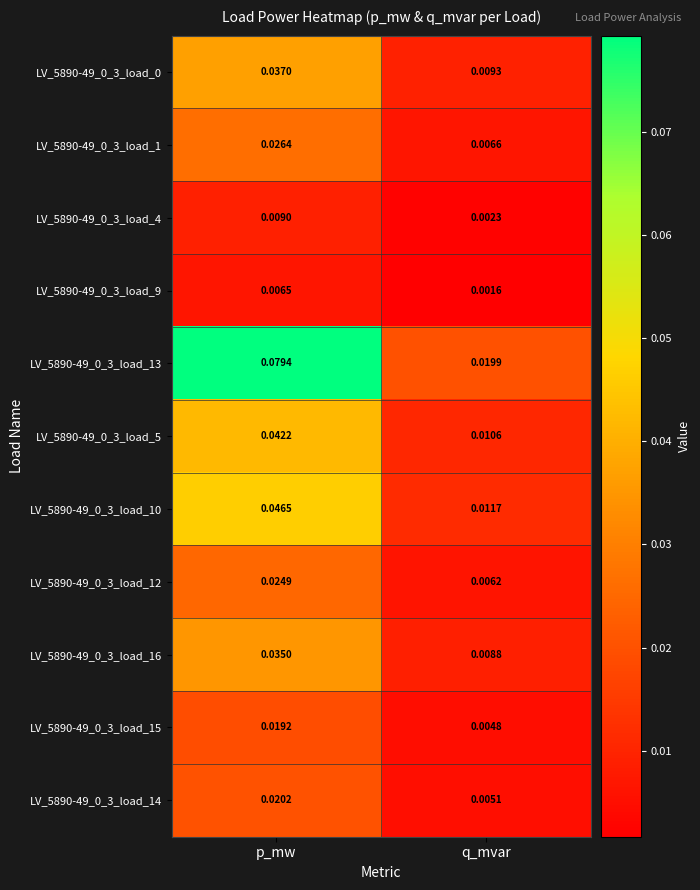

At which label is LV_5890-49_0_3_load_1 closest to 0?

q_mvar